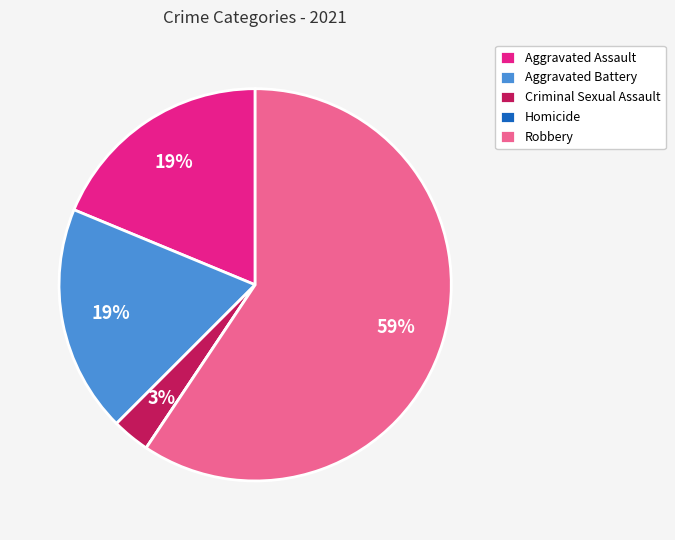

The Aggravated Assault slice represents 25% of the pie. True or false?

False